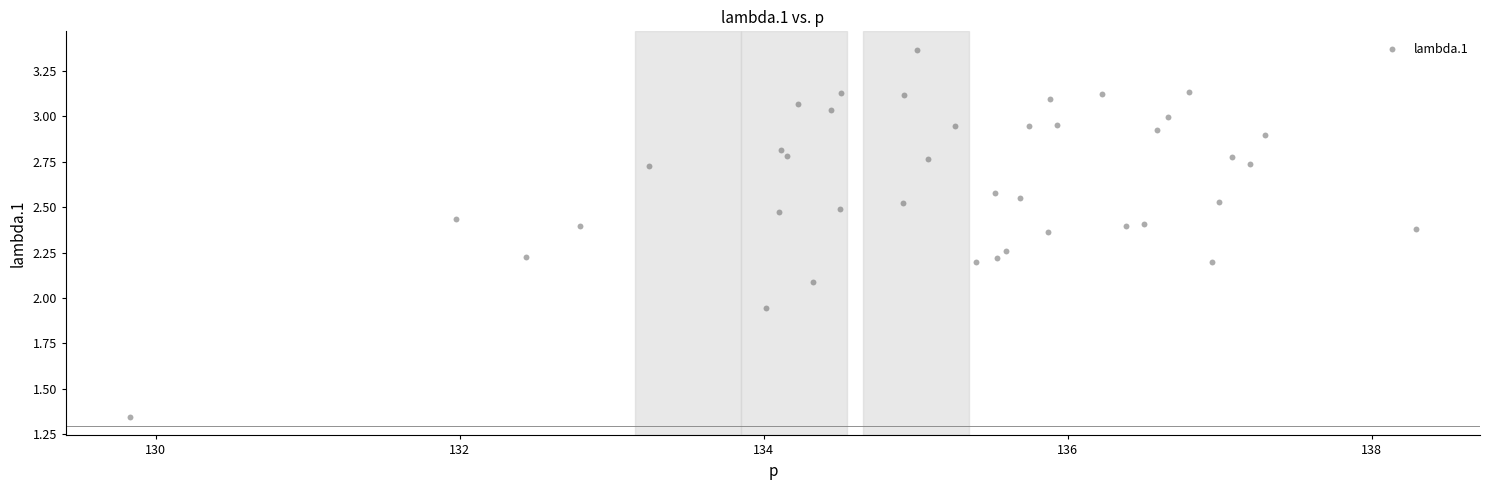

What is the range of X values (max minus min)?

8.5